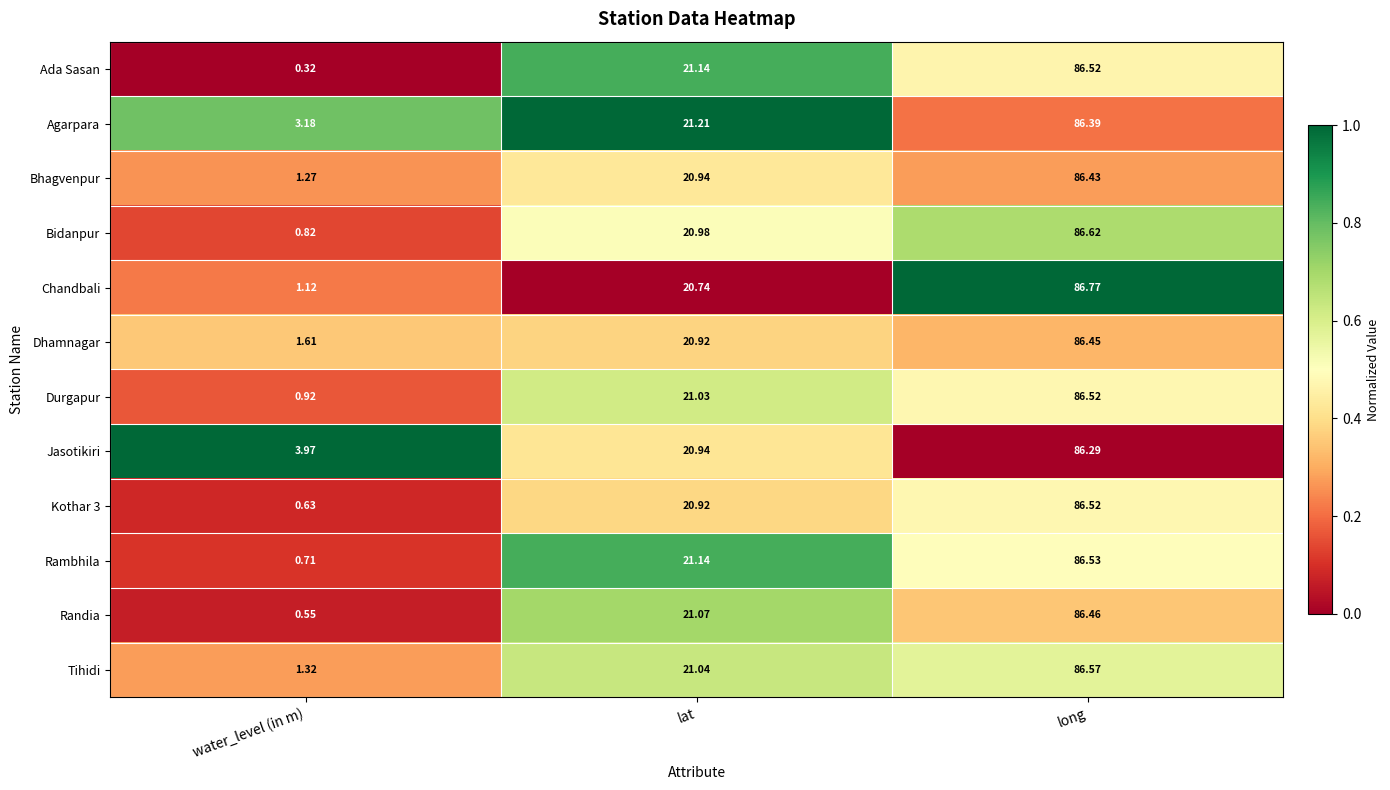

Which series has the largest total across all categories?

Jasotikiri